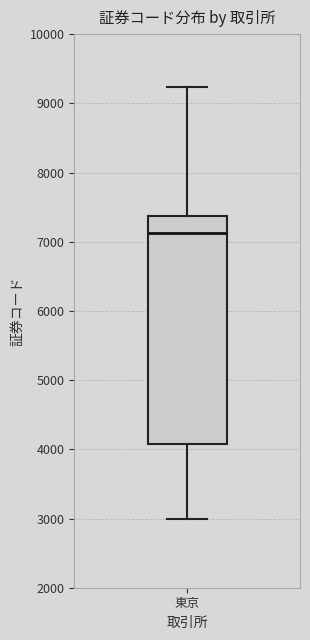

Where does the median line of the box for 東京 sit on the y-axis? The values are not printed on the chart, so give them approximately, as read against the axis.

7100